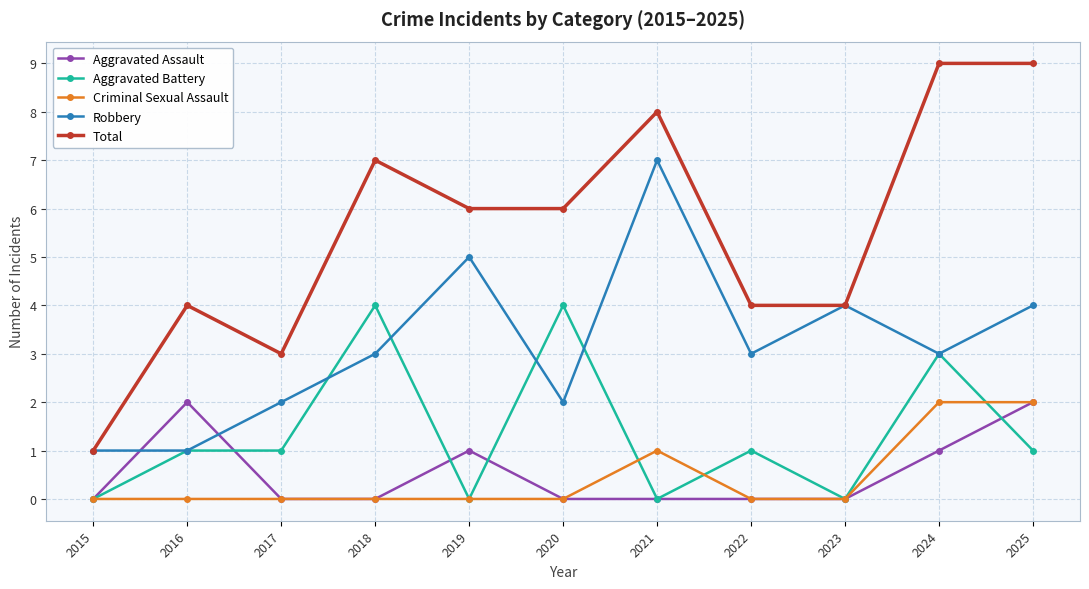

Is it true that Aggravated Battery equals 2 at 2025?

False